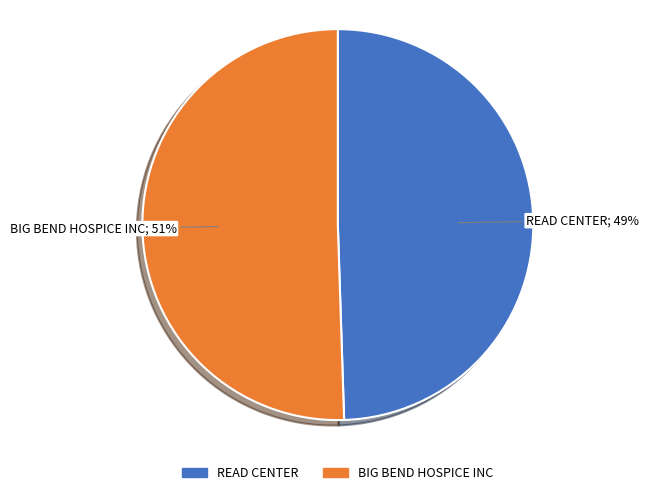

Between BIG BEND HOSPICE INC and READ CENTER, which is larger?

BIG BEND HOSPICE INC